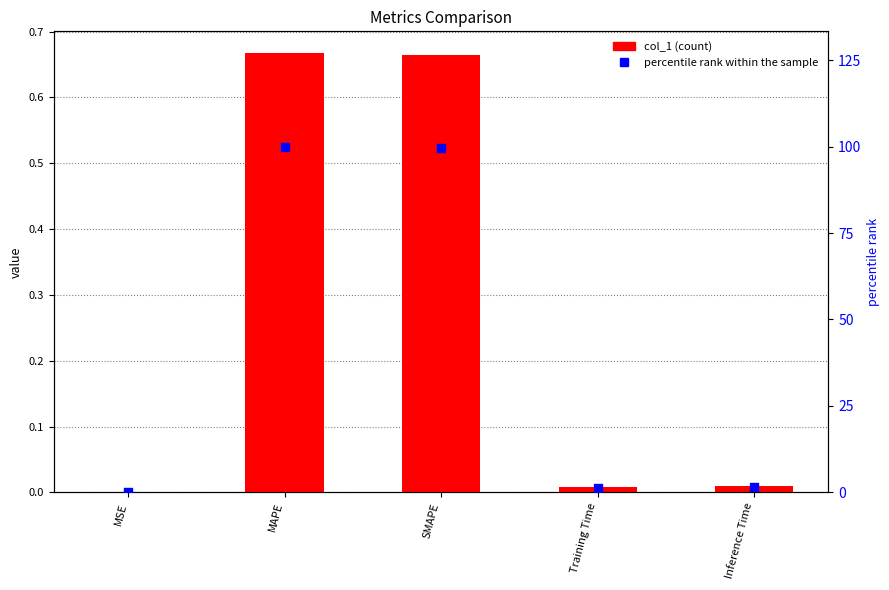

What is the total value across all series at SMAPE?

100.3